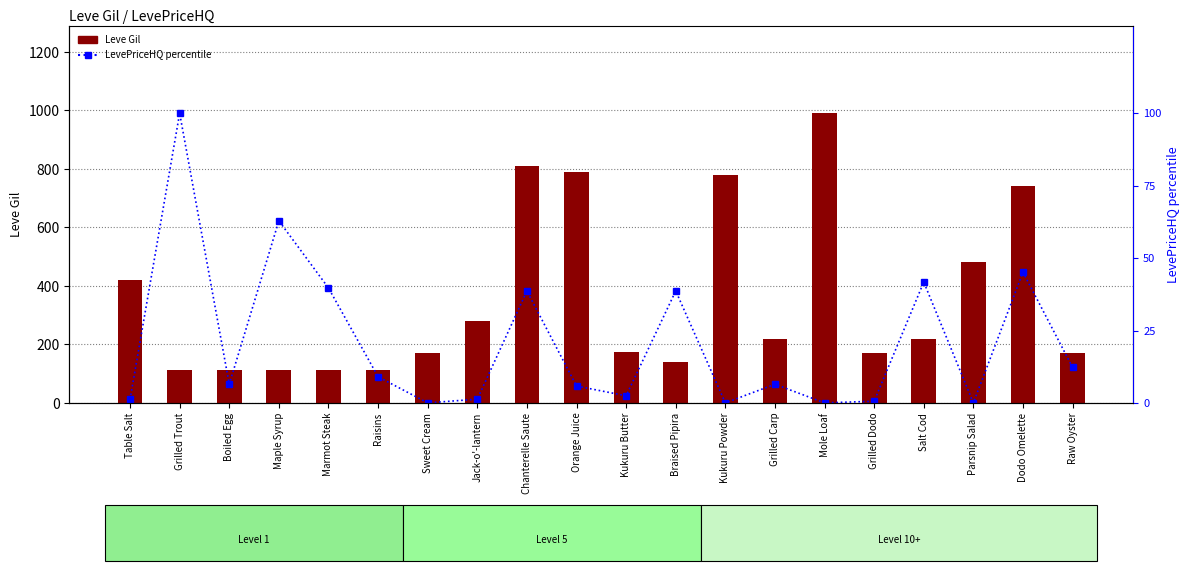

What is the approximate value of LevePriceHQ percentile at Raisins?

9.0